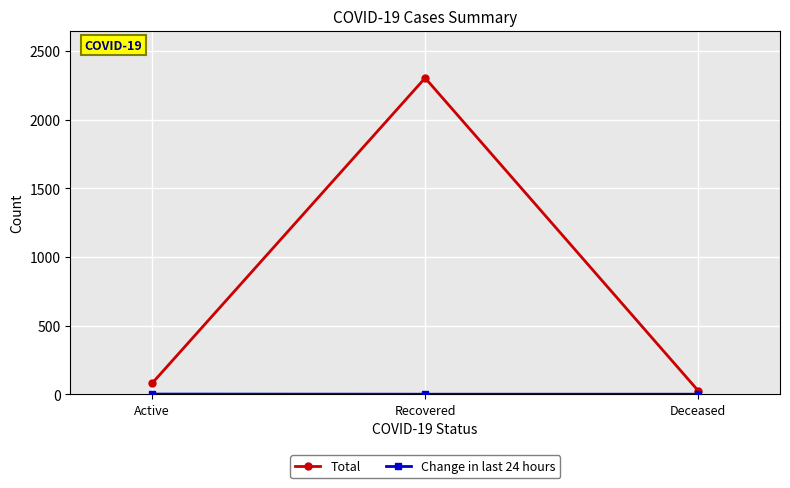

Which series has the largest total across all categories?

Total